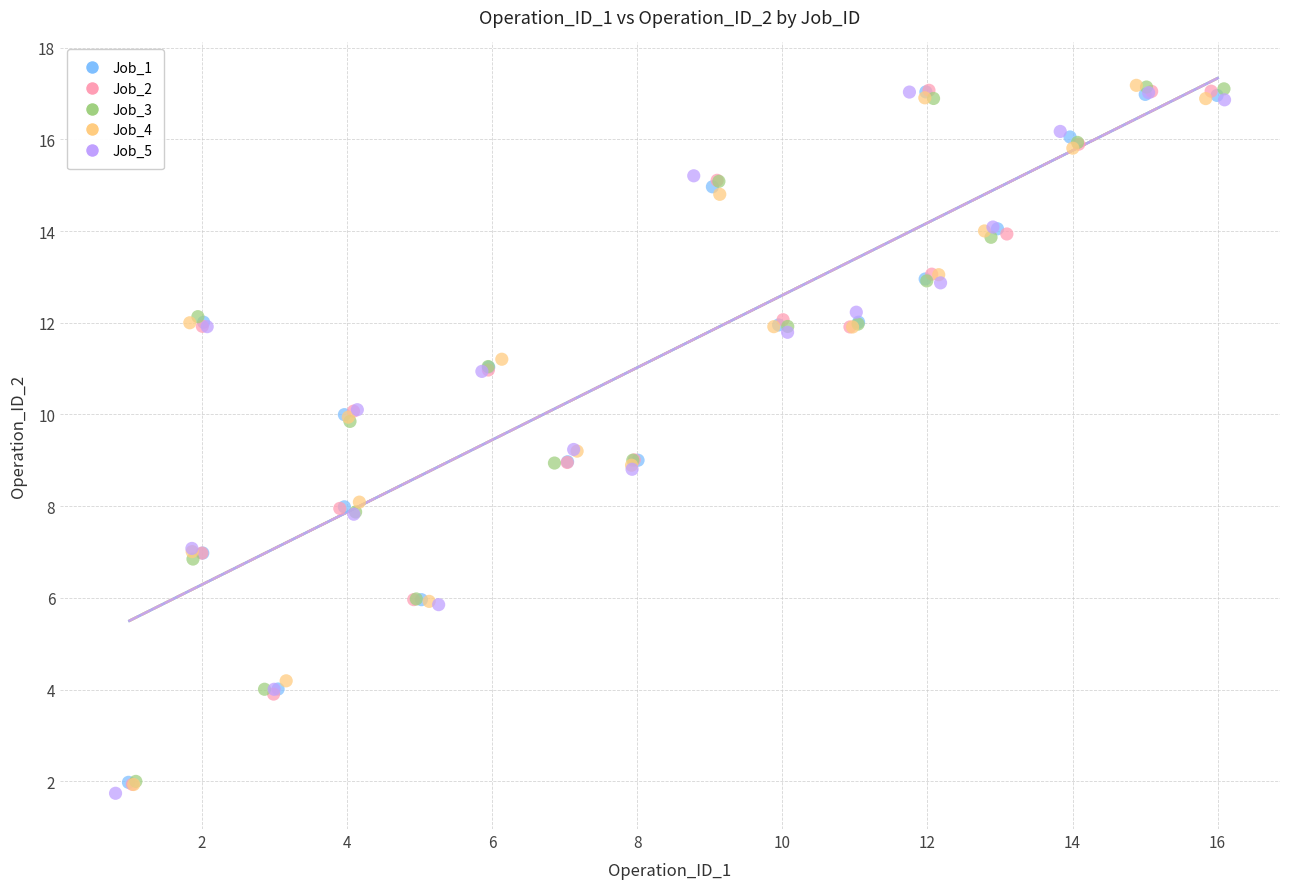

Which series contains the lowest Y value?

Job_5